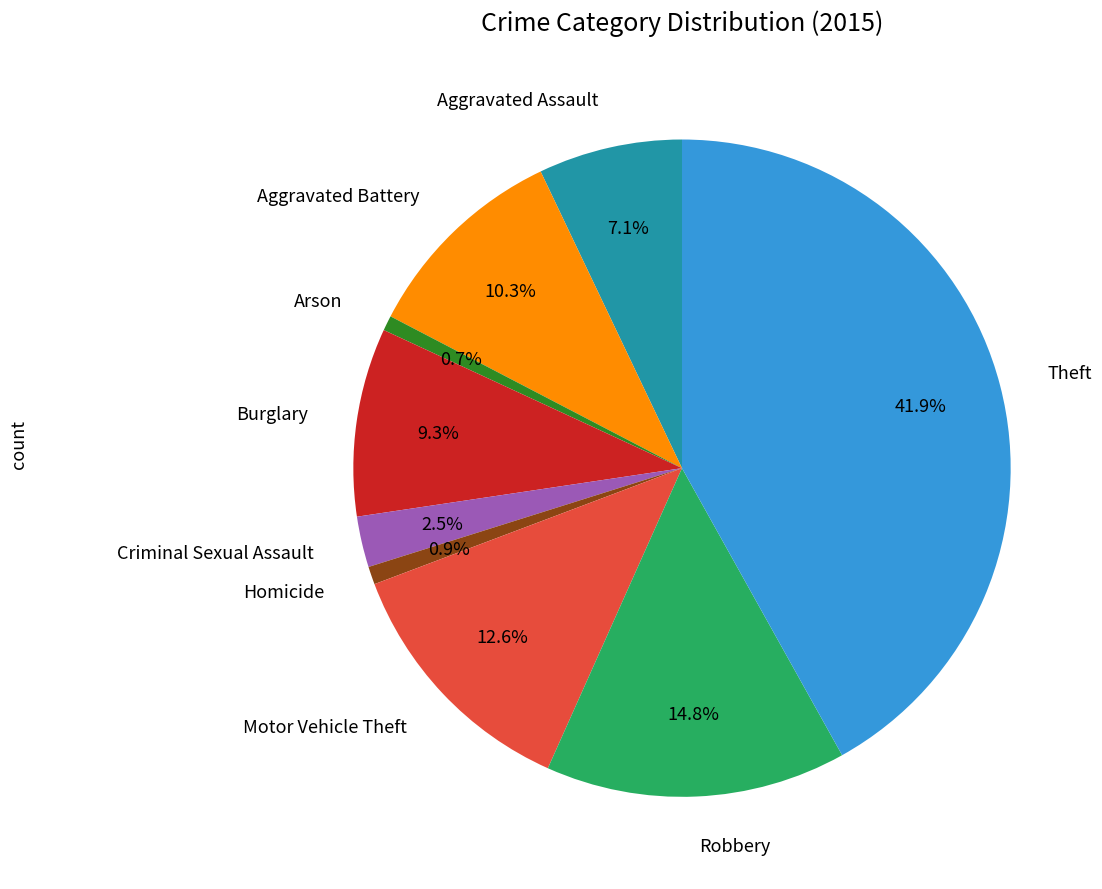

What portion of the pie excludes Robbery?

85.2%